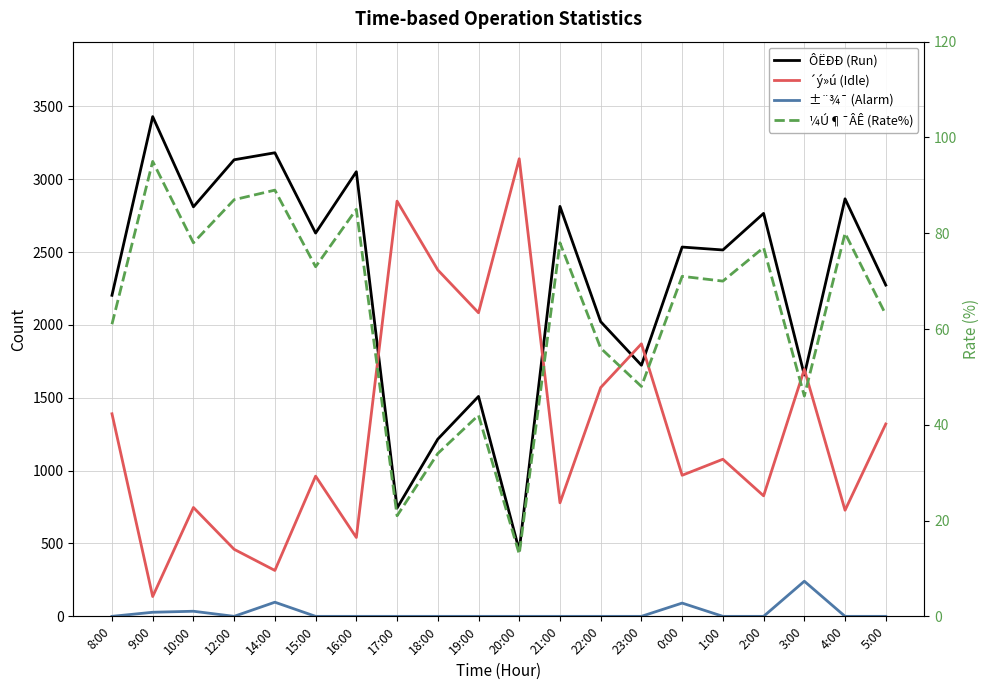

What is the sum of all ´ý»ú (Idle) values?

25835